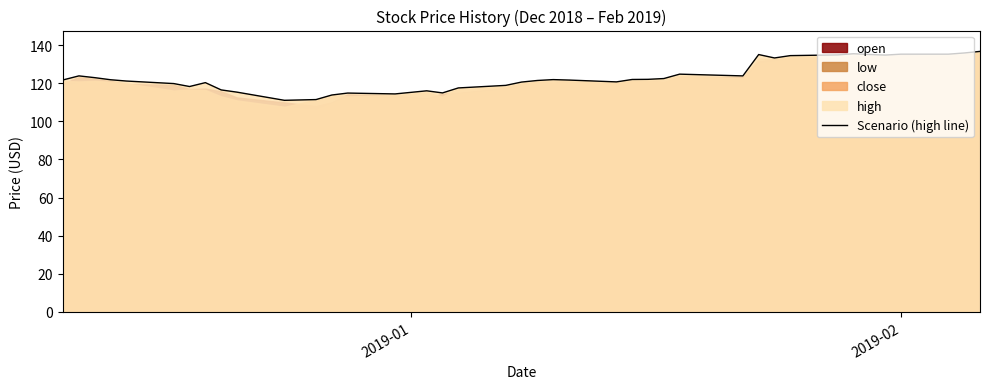

What is the average value?

123.5